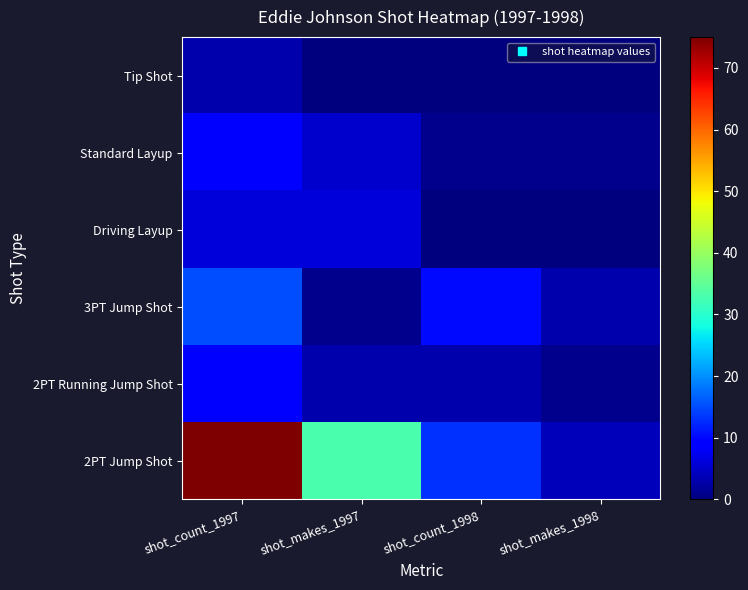

Reading left to right, what are all the values shown in this chart?

2PT Jump Shot: shot_count_1997=75	shot_makes_1997=33	shot_count_1998=13	shot_makes_1998=4
2PT Running Jump Shot: shot_count_1997=9	shot_makes_1997=3	shot_count_1998=3	shot_makes_1998=1
3PT Jump Shot: shot_count_1997=15	shot_makes_1997=1	shot_count_1998=10	shot_makes_1998=3
Driving Layup: shot_count_1997=6	shot_makes_1997=6	shot_count_1998=0	shot_makes_1998=0
Standard Layup: shot_count_1997=9	shot_makes_1997=5	shot_count_1998=1	shot_makes_1998=1
Tip Shot: shot_count_1997=3	shot_makes_1997=0	shot_count_1998=0	shot_makes_1998=0